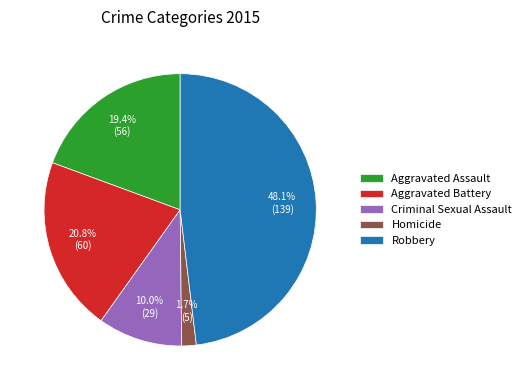

Combined, do Criminal Sexual Assault and Aggravated Assault account for over 50%?

No